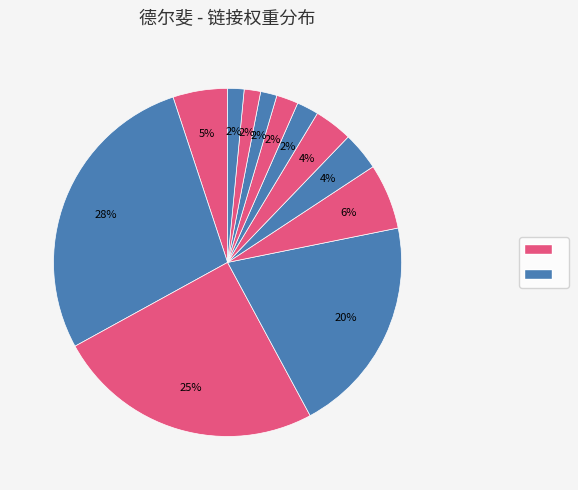

How many segments does this pie chart have?

12